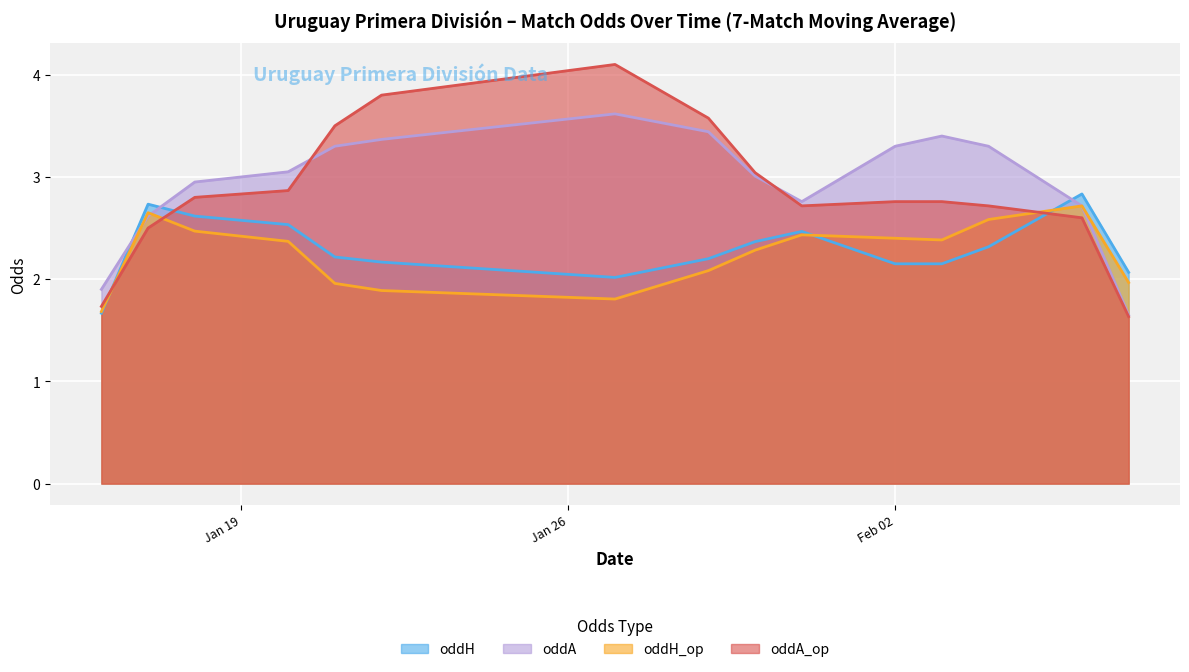

The value of oddH_op at 2021-01-17 is 2.6. True or false?

True